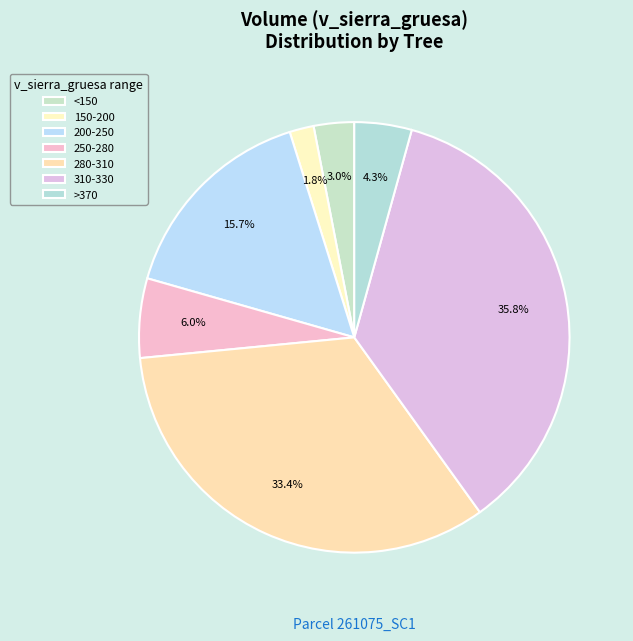

Count the number of slices in the pie.

7